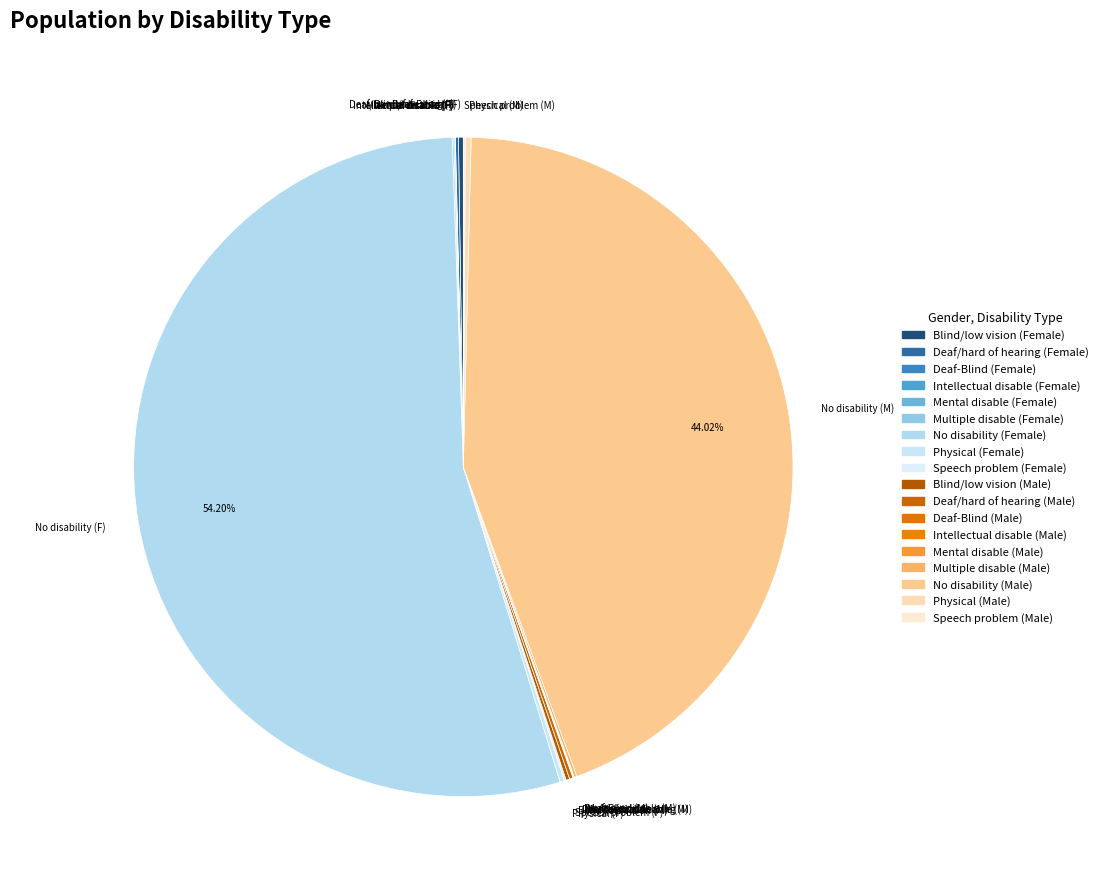

Which slice is the largest?

No disability (F)